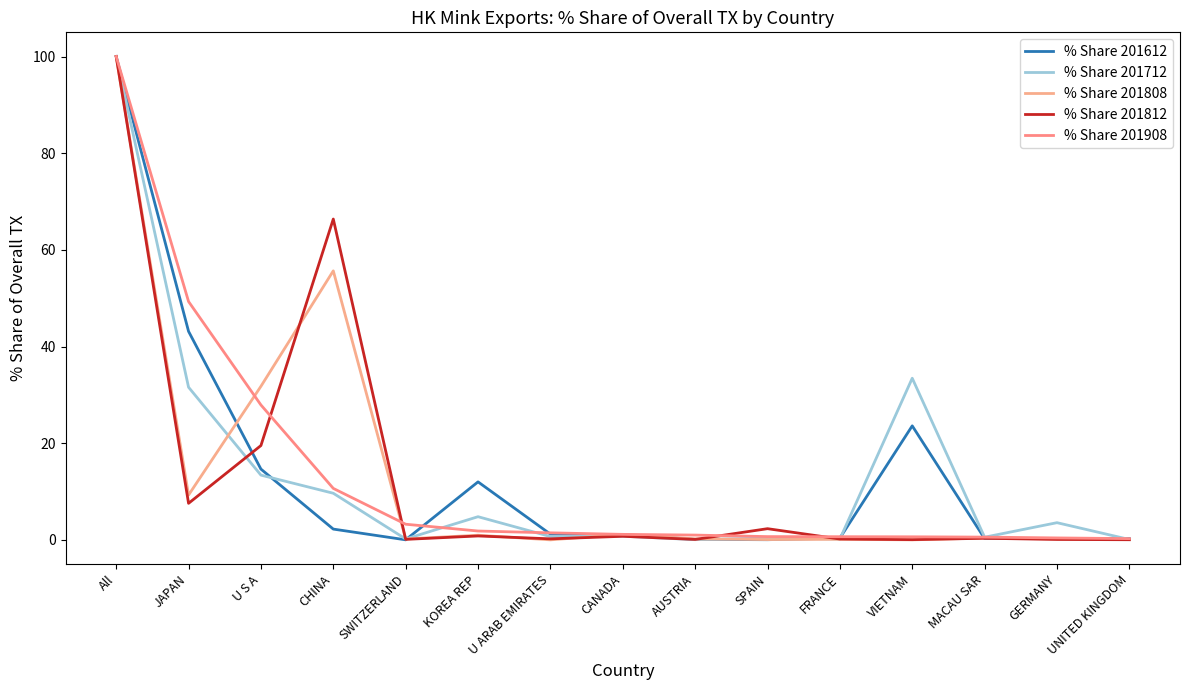

How many categories are shown in the chart?

15